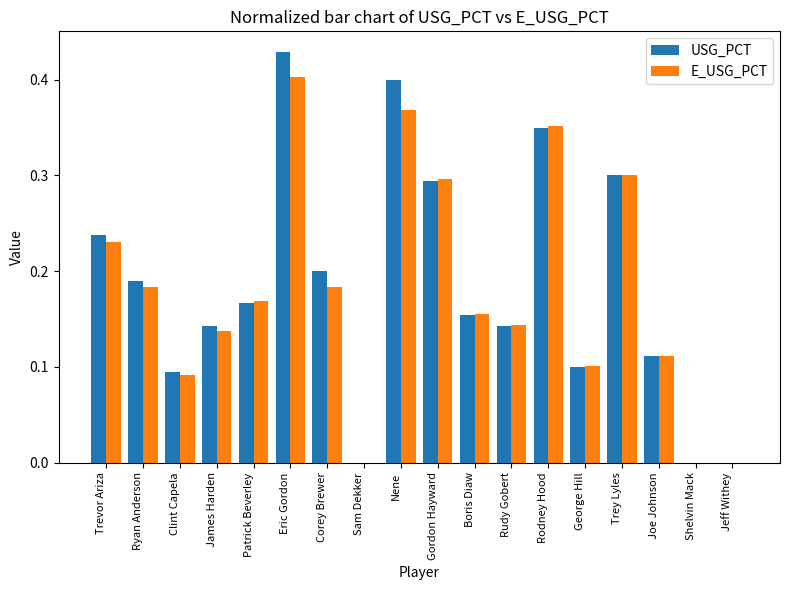

Between Boris Diaw and Rodney Hood, which series saw the biggest shift?

E_USG_PCT